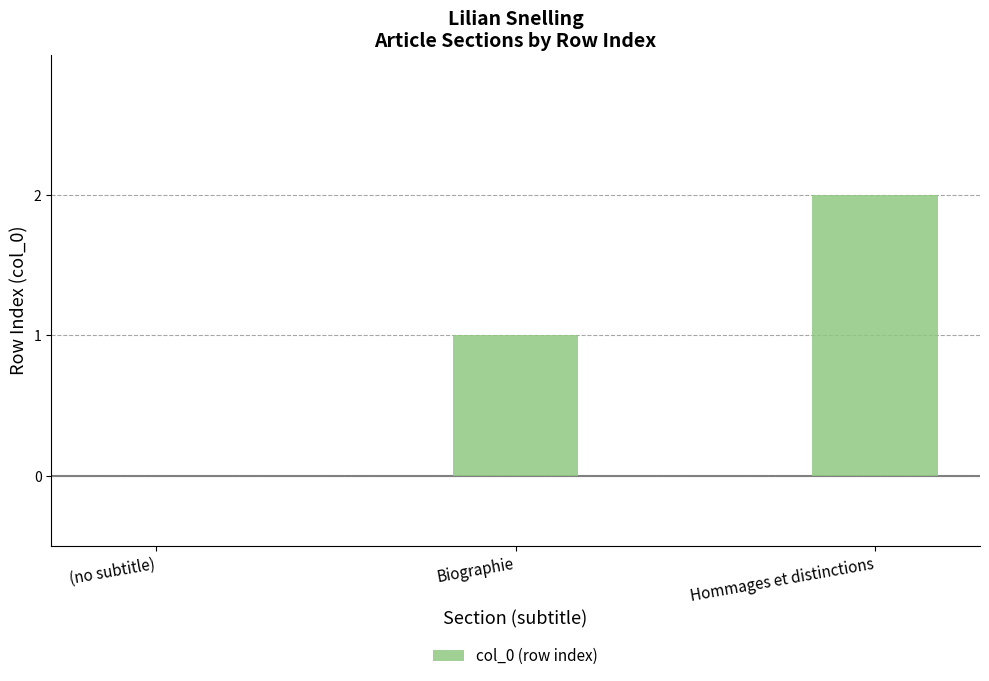

What is the change in value from Biographie to Hommages et distinctions?

+1